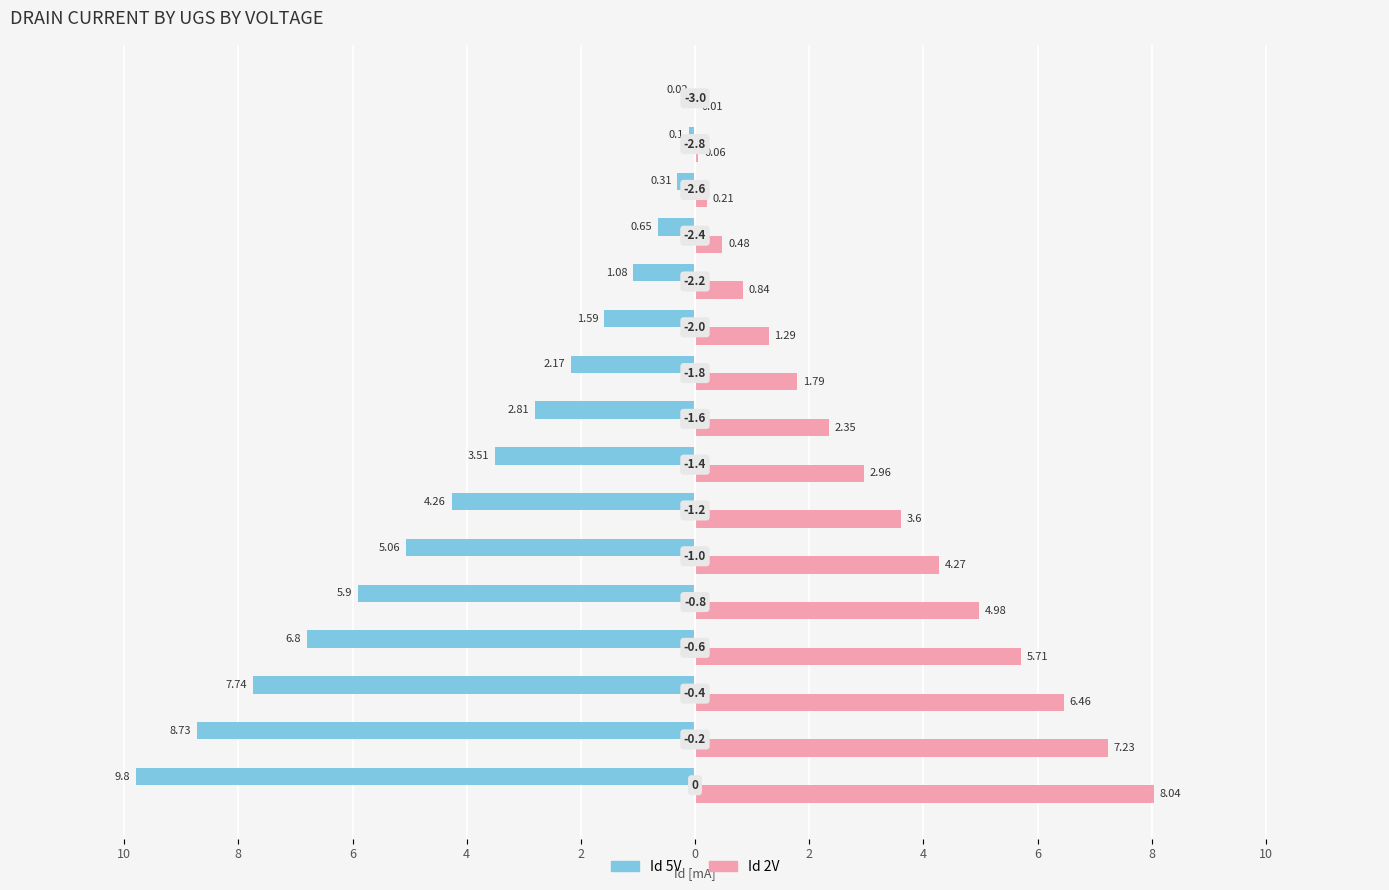

What are all the series names shown in the legend?

Id 5V, Id 2V